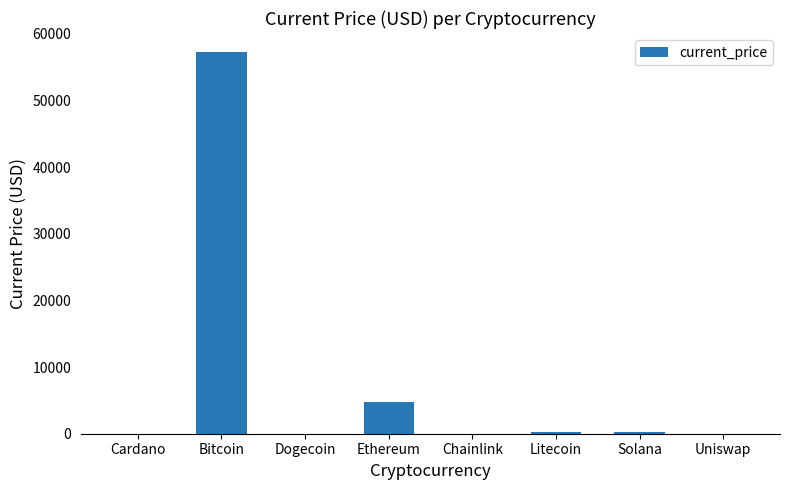

What is the average value?

7811.0